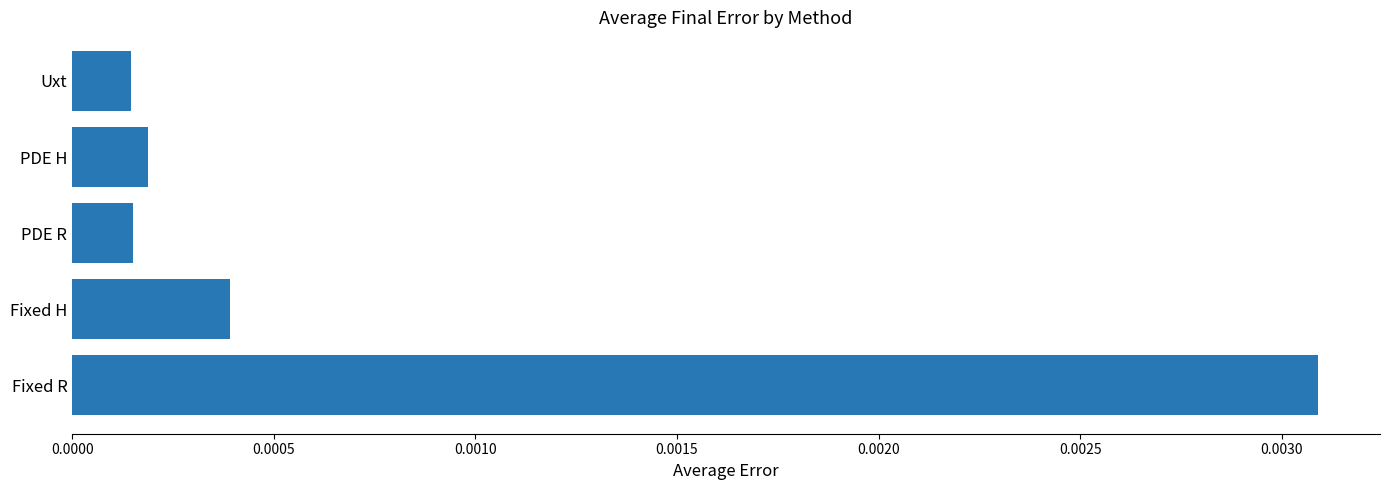

At which category does the chart reach its peak across all series?

Fixed R